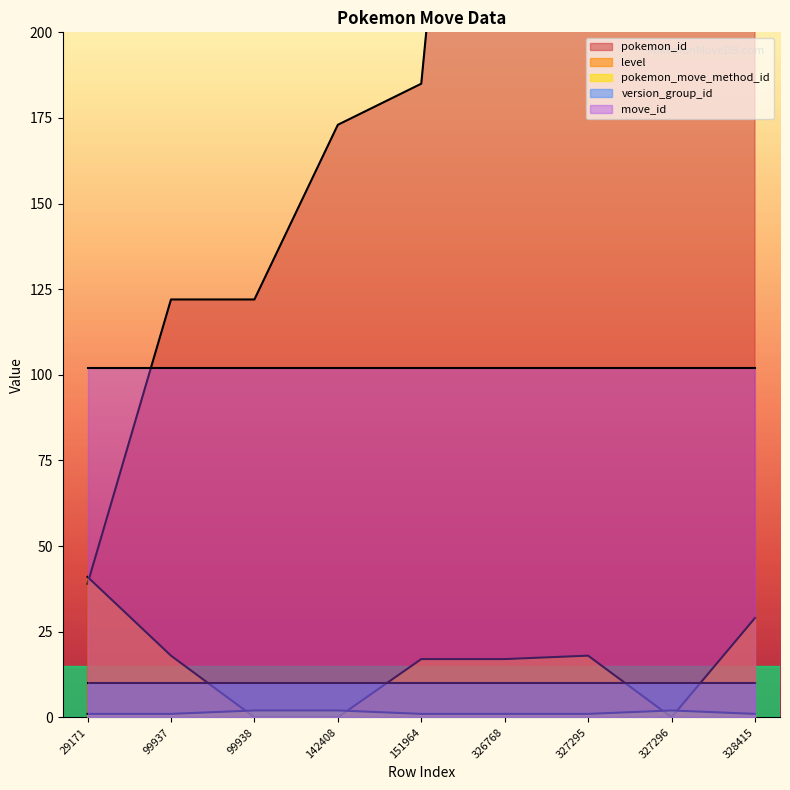

True or false: pokemon_id and level cross at least once.

True